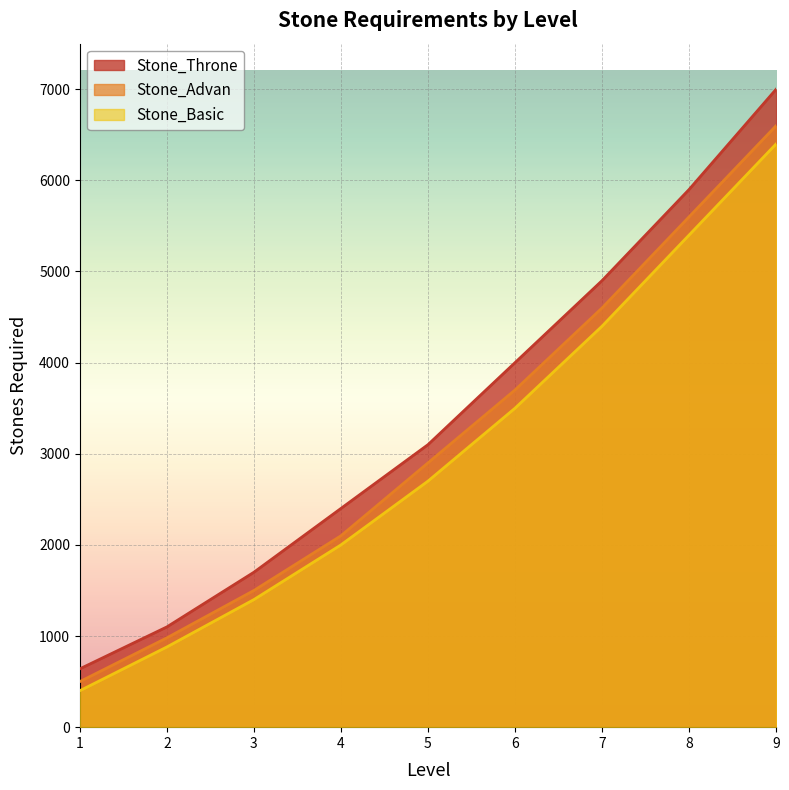

True or false: Stone_Throne and Stone_Basic intersect in this chart.

False